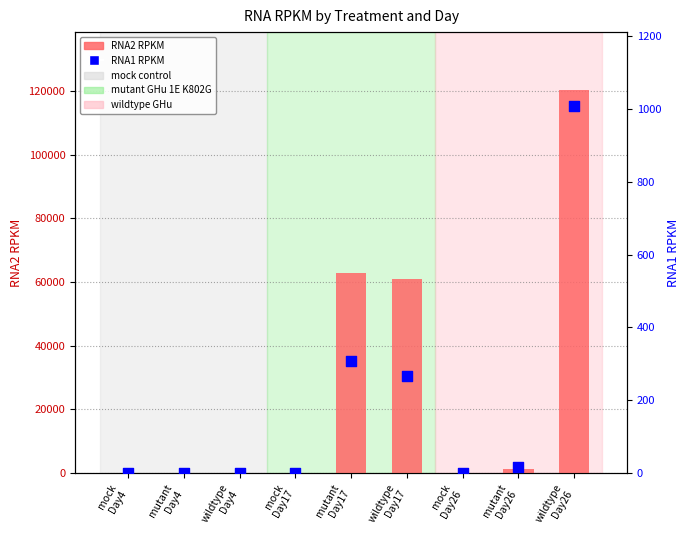

At which category is the sum across all series the highest?

wildtype
Day26